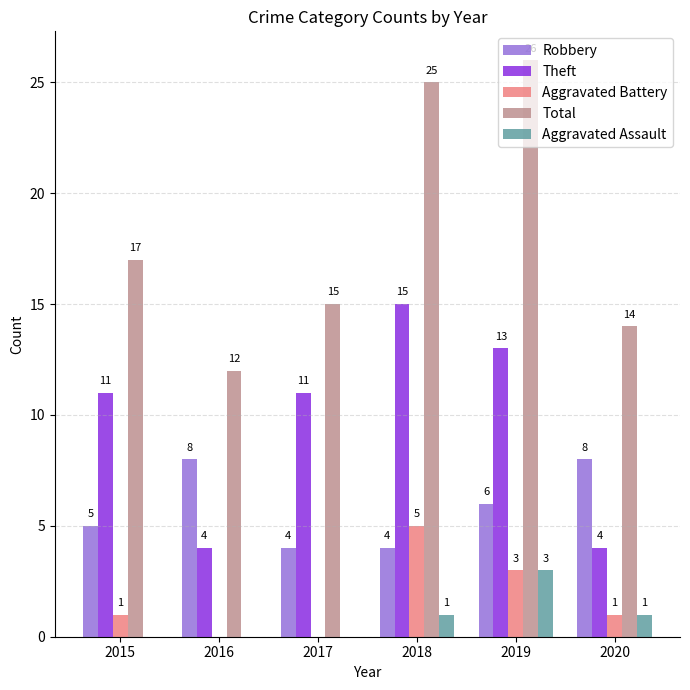

Reading right to left, what are all the values shown in this chart?

Robbery: 2020=8	2019=6	2018=4	2017=4	2016=8	2015=5
Theft: 2020=4	2019=13	2018=15	2017=11	2016=4	2015=11
Aggravated Battery: 2020=1	2019=3	2018=5	2017=0	2016=0	2015=1
Total: 2020=14	2019=26	2018=25	2017=15	2016=12	2015=17
Aggravated Assault: 2020=1	2019=3	2018=1	2017=0	2016=0	2015=0